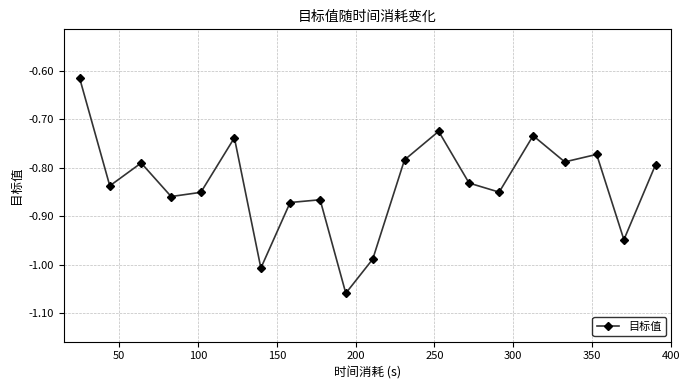

How many points are higher than both their immediate neighbors (excluding endpoints)?

6